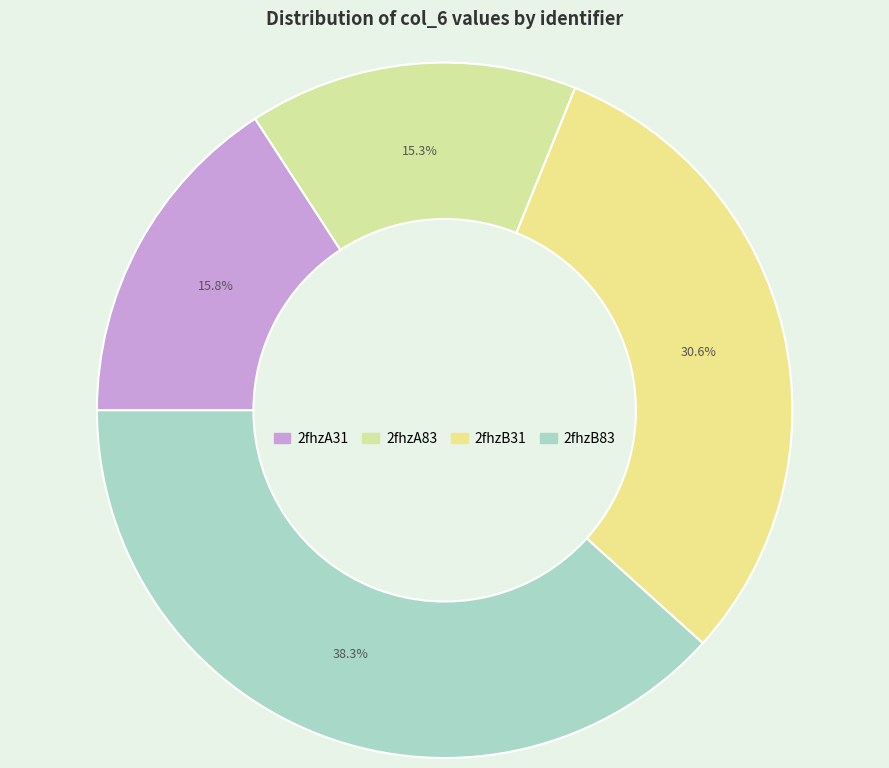

Is the sum of 2fhzB83 and 2fhzA31 greater than half?

Yes